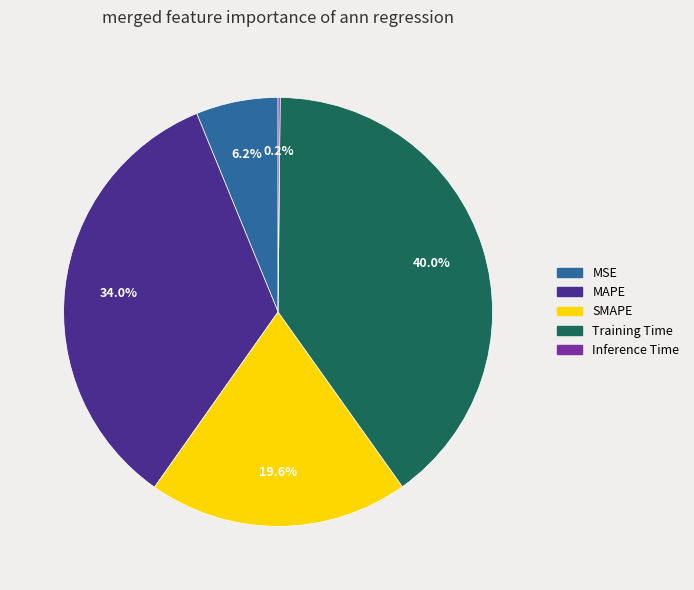

Is the sum of SMAPE and Training Time greater than half?

Yes